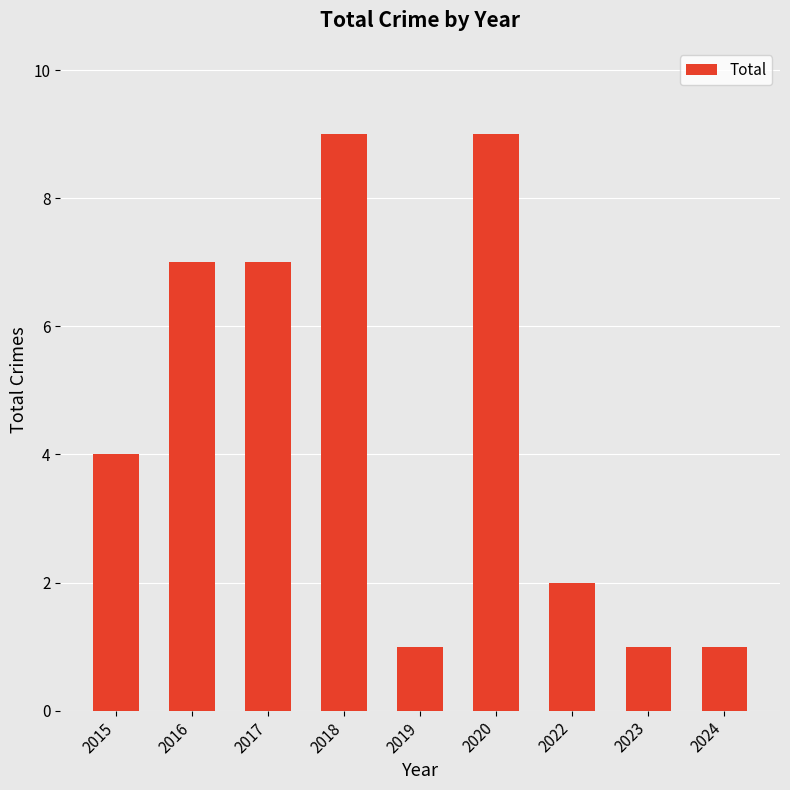

What is the difference between the second highest and minimum values?

8